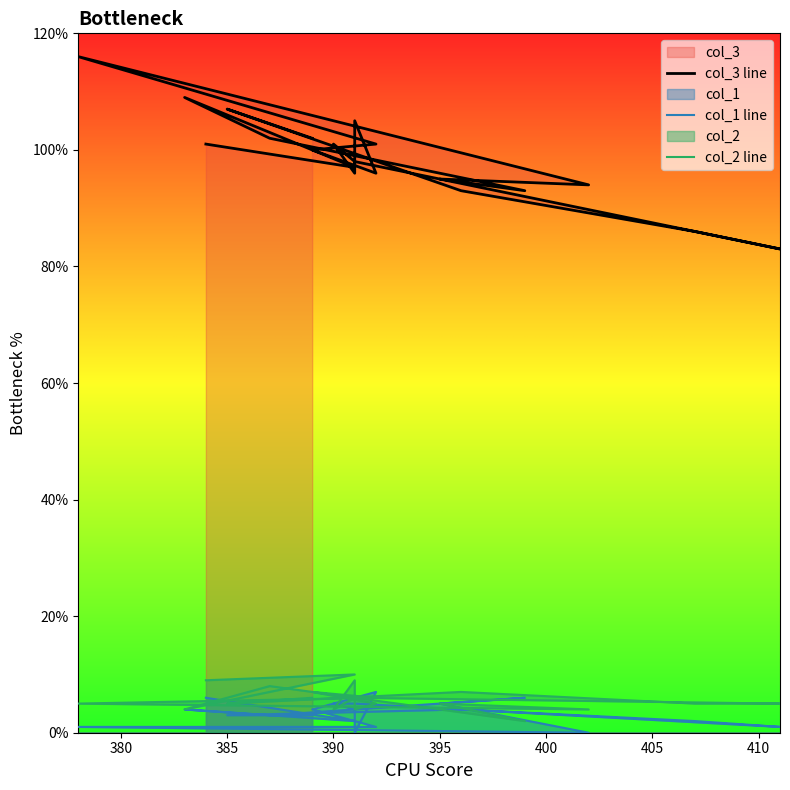

How many categories are shown in the chart?

20